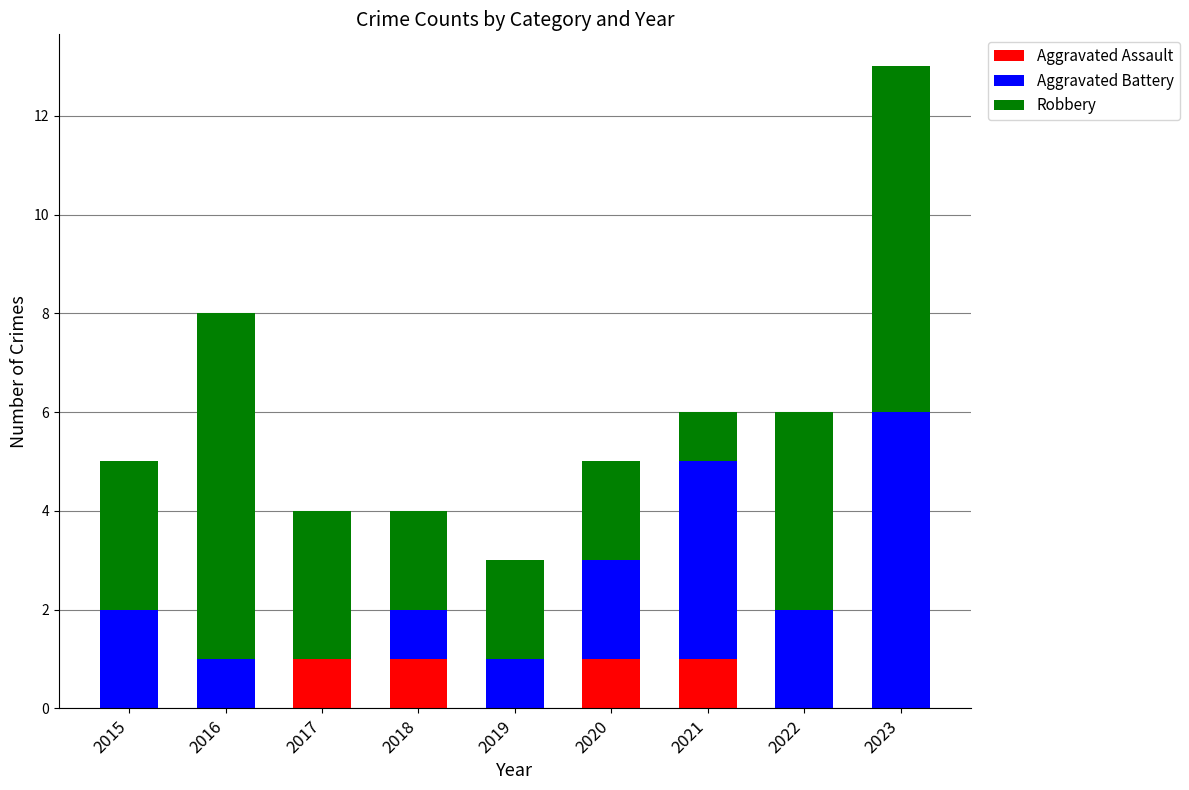

At which category is the sum across all series the highest?

2023